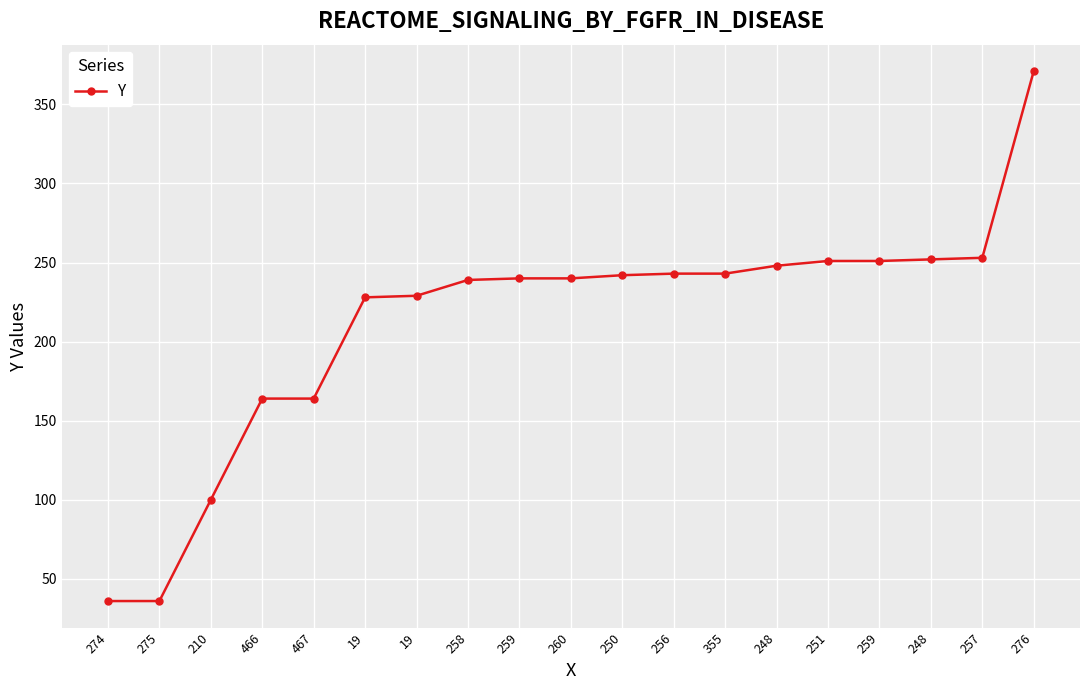

Reading left to right, what are all the values shown in this chart?

36	36	100	164	164	228	229	239	240	240	242	243	243	248	251	251	252	253	371